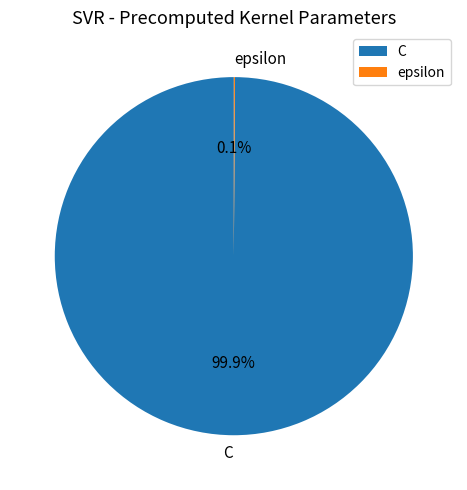

Which category has the biggest portion of the pie?

C